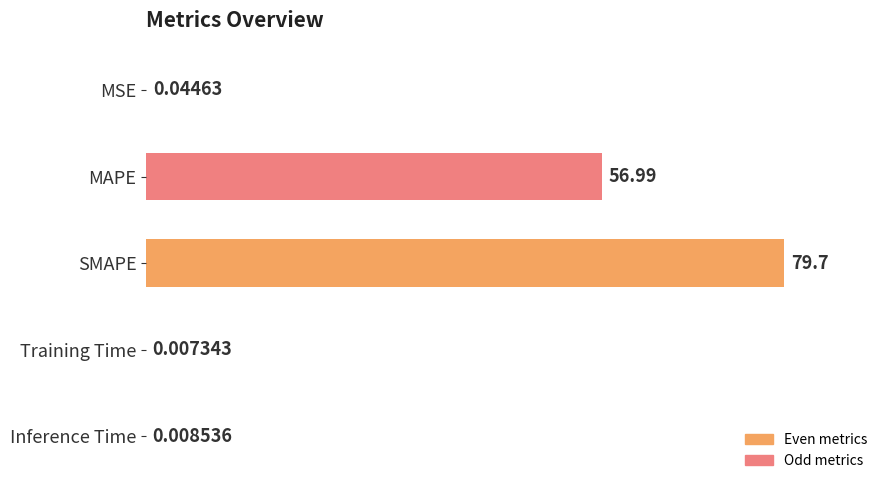

How many distinct data groups are displayed?

1